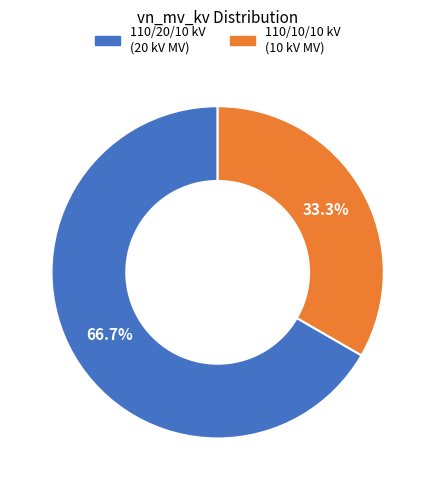

Is there any slice that represents more than half of the pie?

Yes